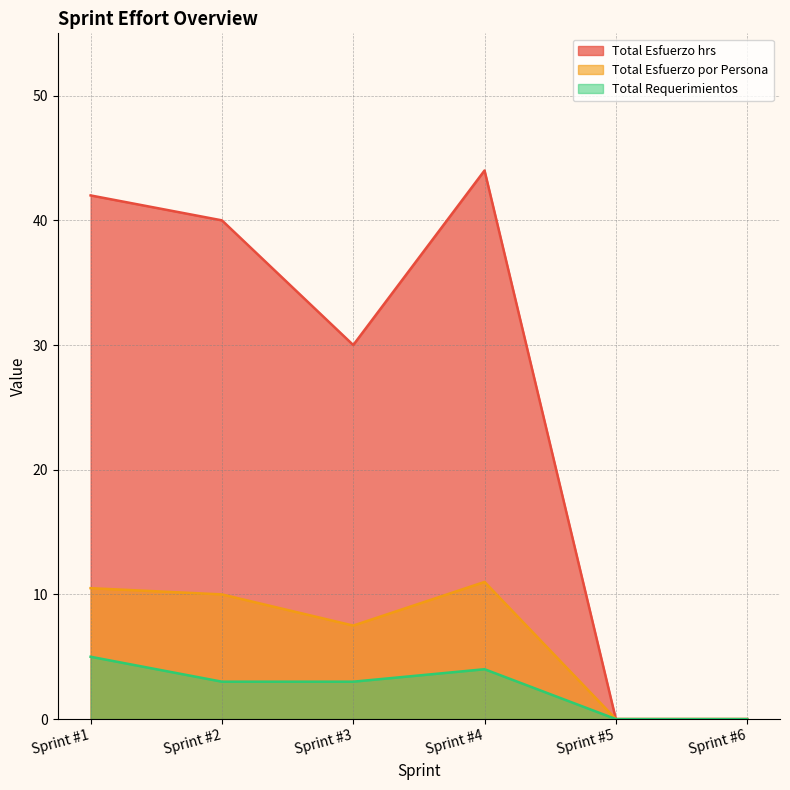

True or false: Total Esfuerzo por Persona and Total Esfuerzo hrs intersect in this chart.

False